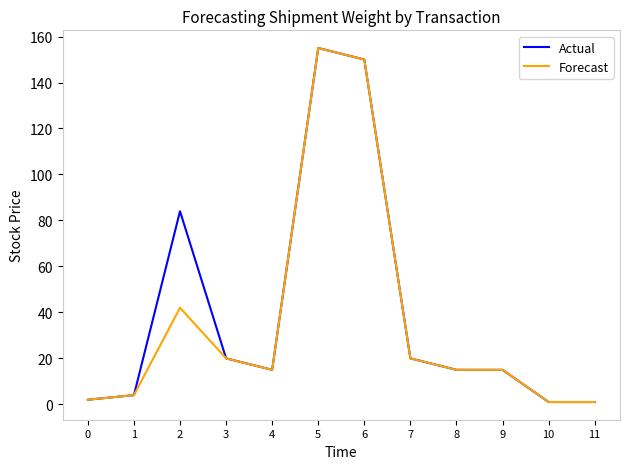

Which series has the largest total across all categories?

Actual